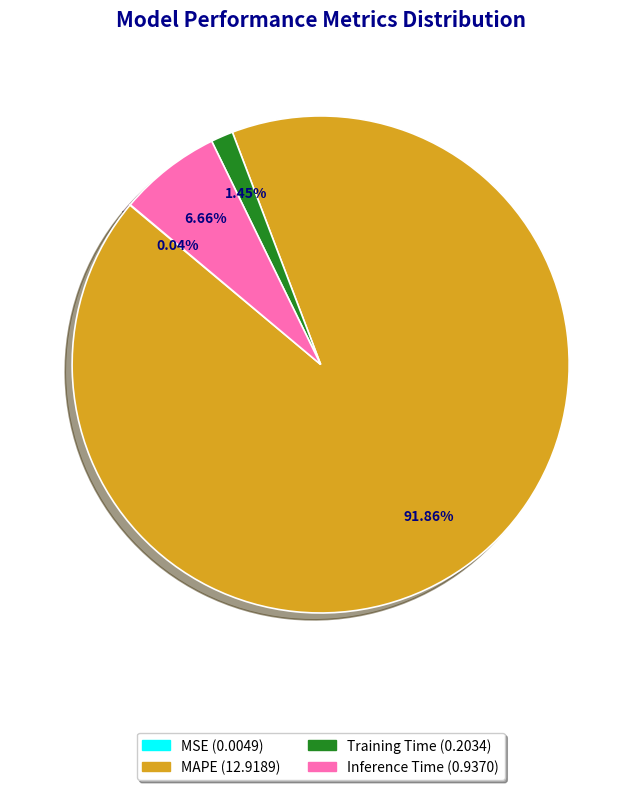

What is the largest slice in the pie chart?

MAPE